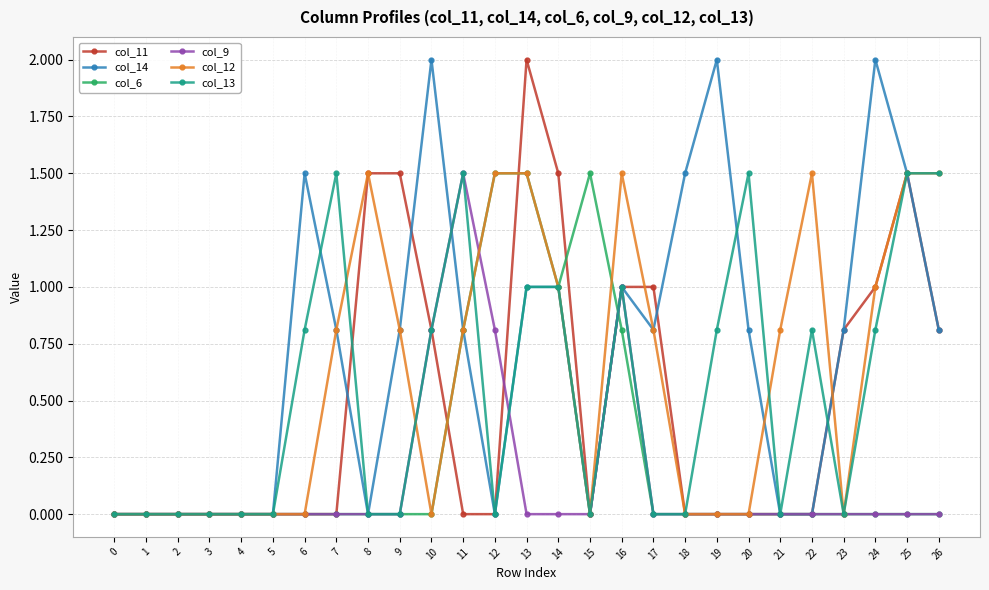

True or false: col_12 and col_13 intersect in this chart.

True